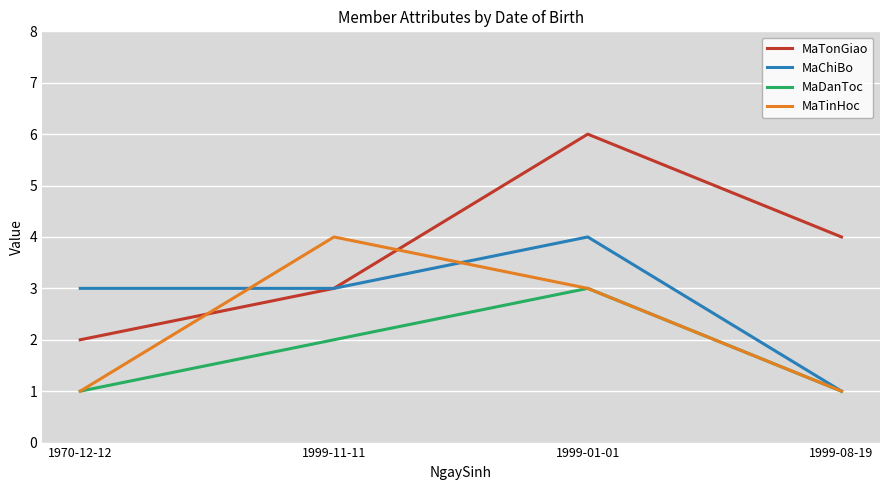

What value does the MaTinHoc series have at 1999-08-19?

1